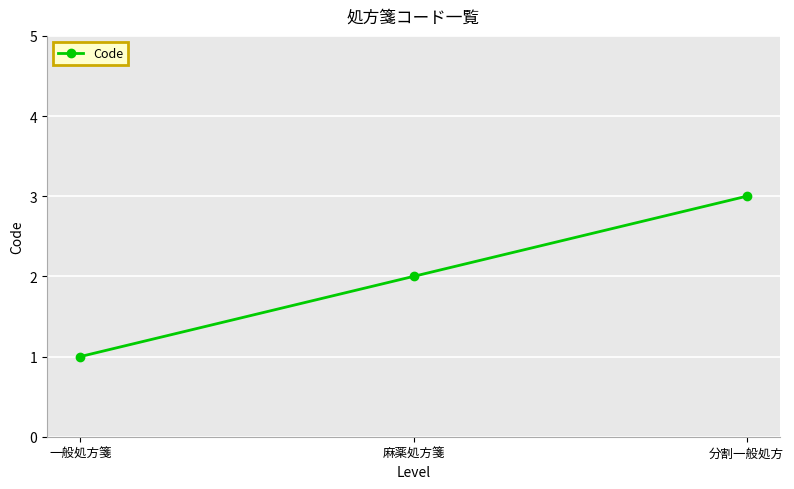

At which category does the chart reach its minimum across all series?

一般処方箋